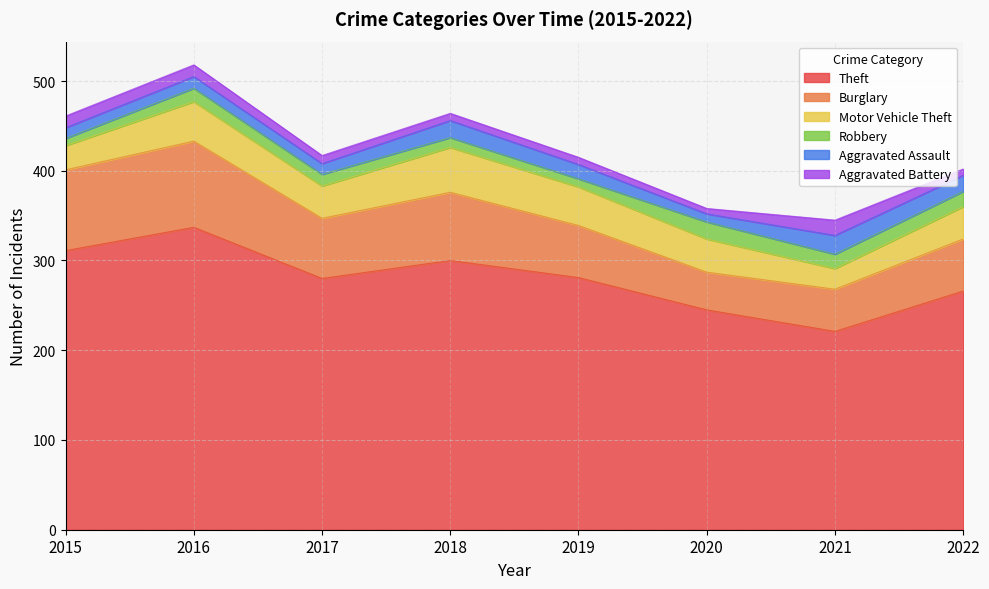

Which series has the largest total across all categories?

Theft